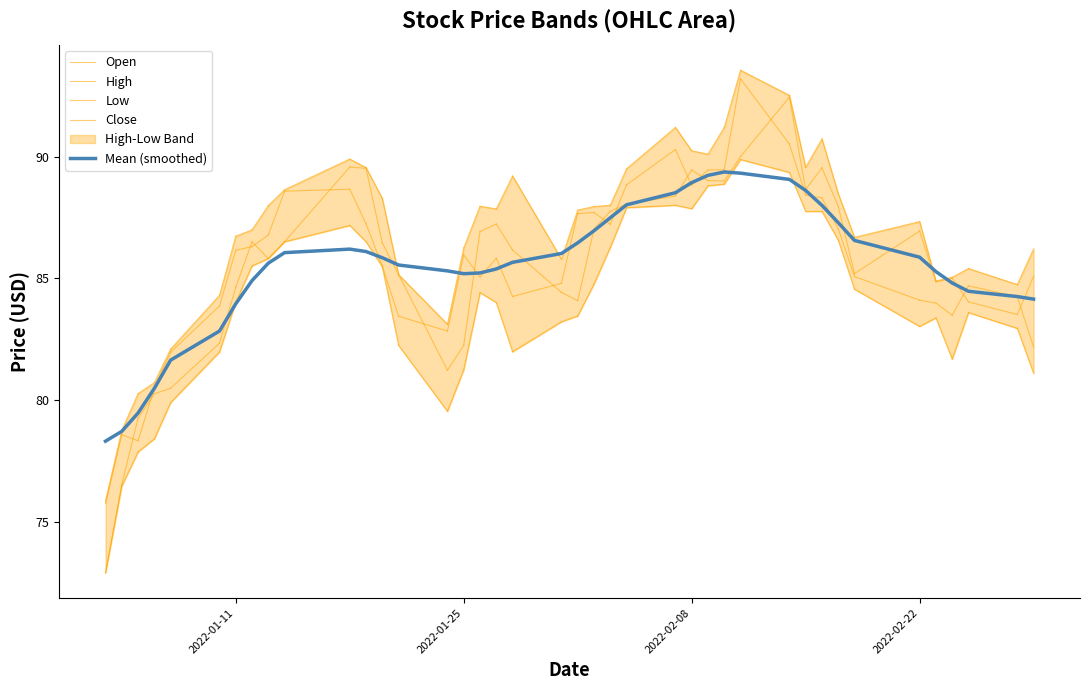

What is the minimum value for Low?

72.9